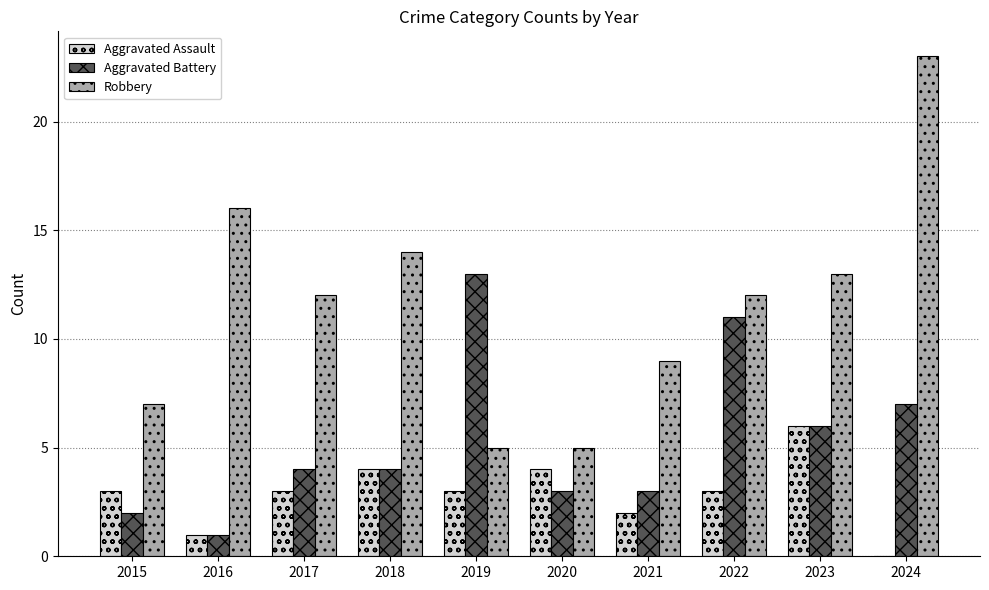

Are the bars horizontal?

No